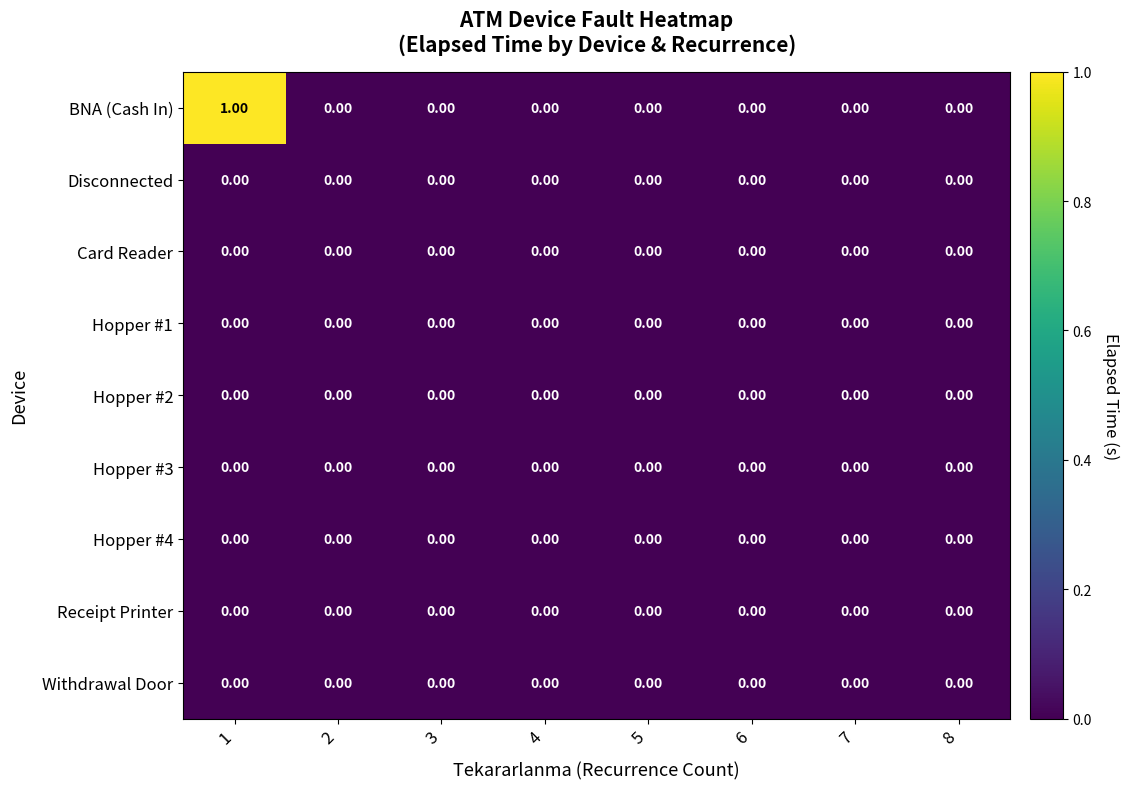

Which series has the widest spread of values?

BNA (Cash In)